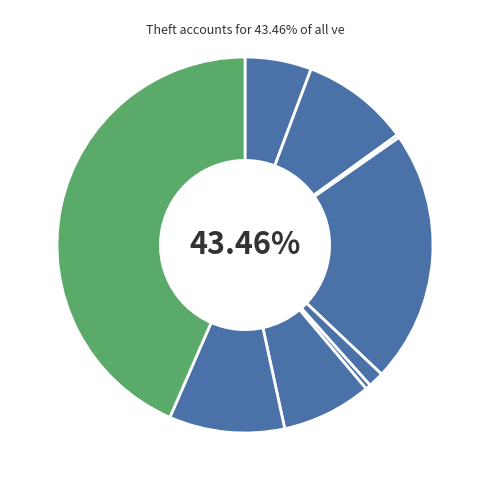

How many slices are in this pie chart?

9